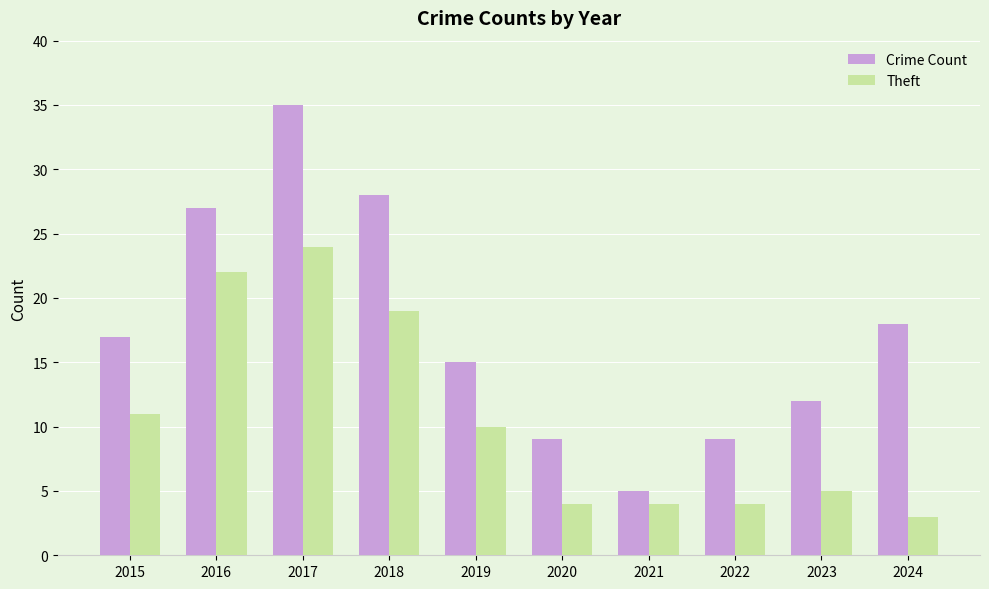

True or false: Crime Count has a value of 53 at 2017.

False